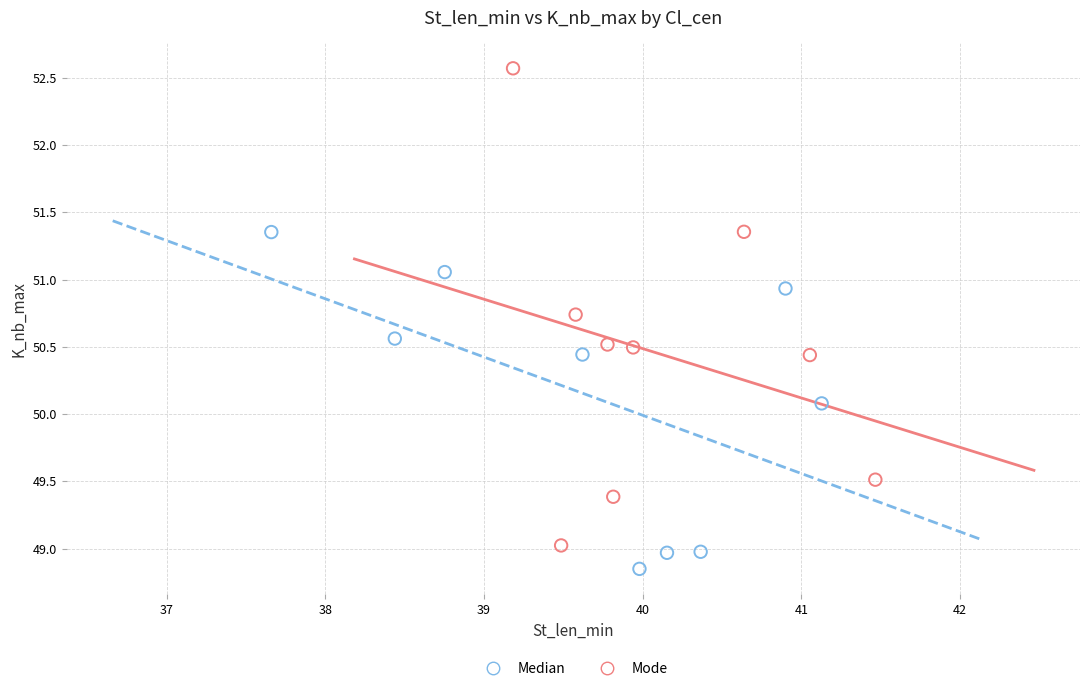

Which series contains the highest Y value?

Mode